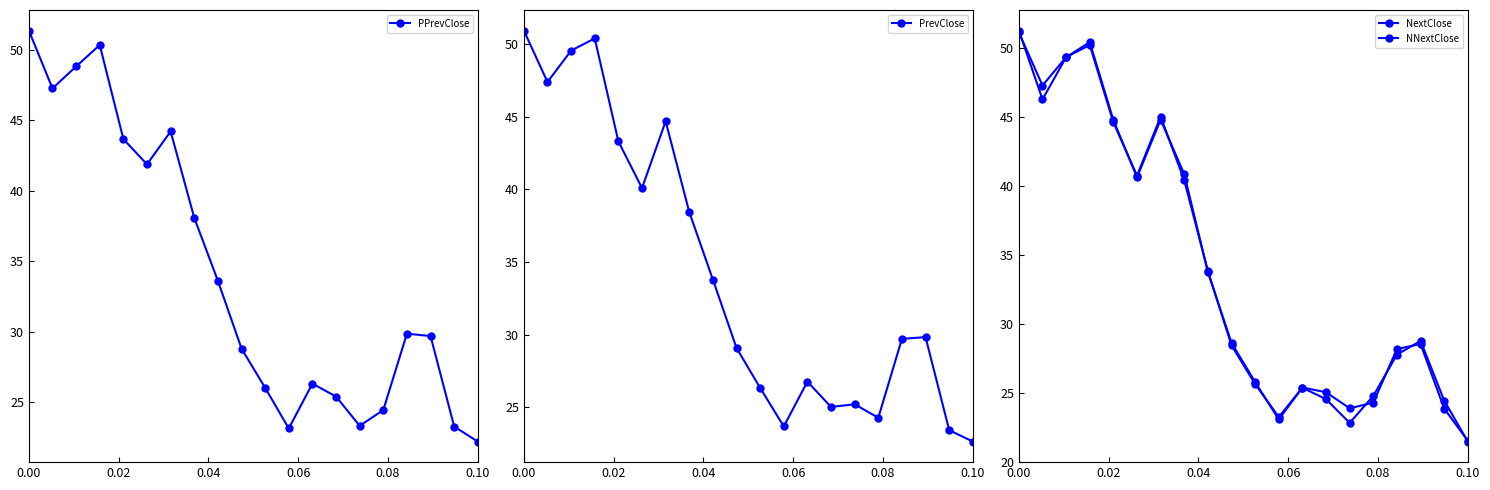

In PPrevClose, how many points are lower than both neighbors (excluding endpoints)?

4